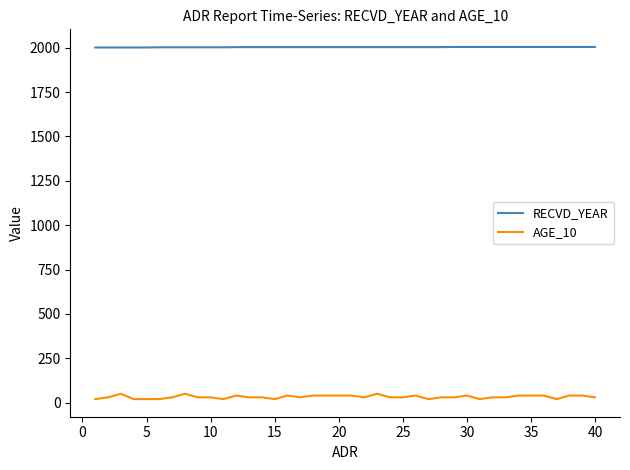

Which series has the largest range (max minus min)?

AGE_10